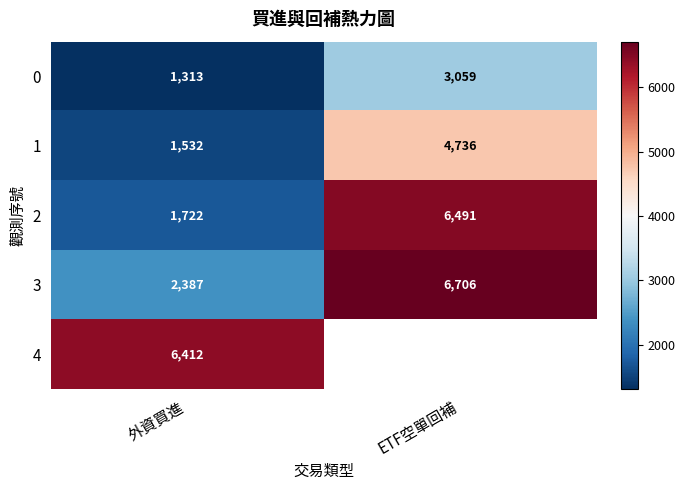

Is it true that 3 equals 622 at 外資買進?

False